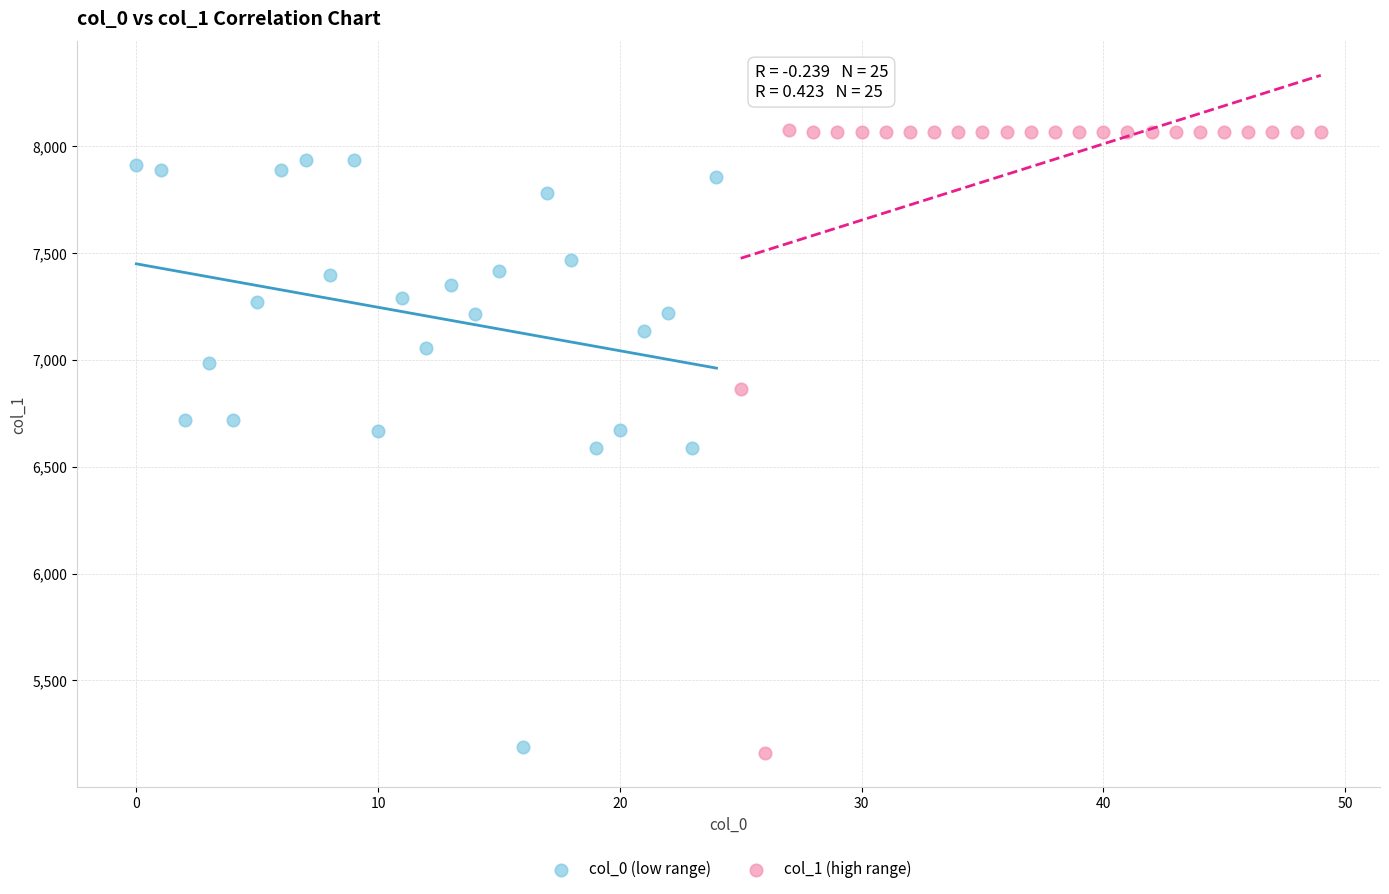

Which series has the largest Y range (max minus min)?

col_1 (high range)